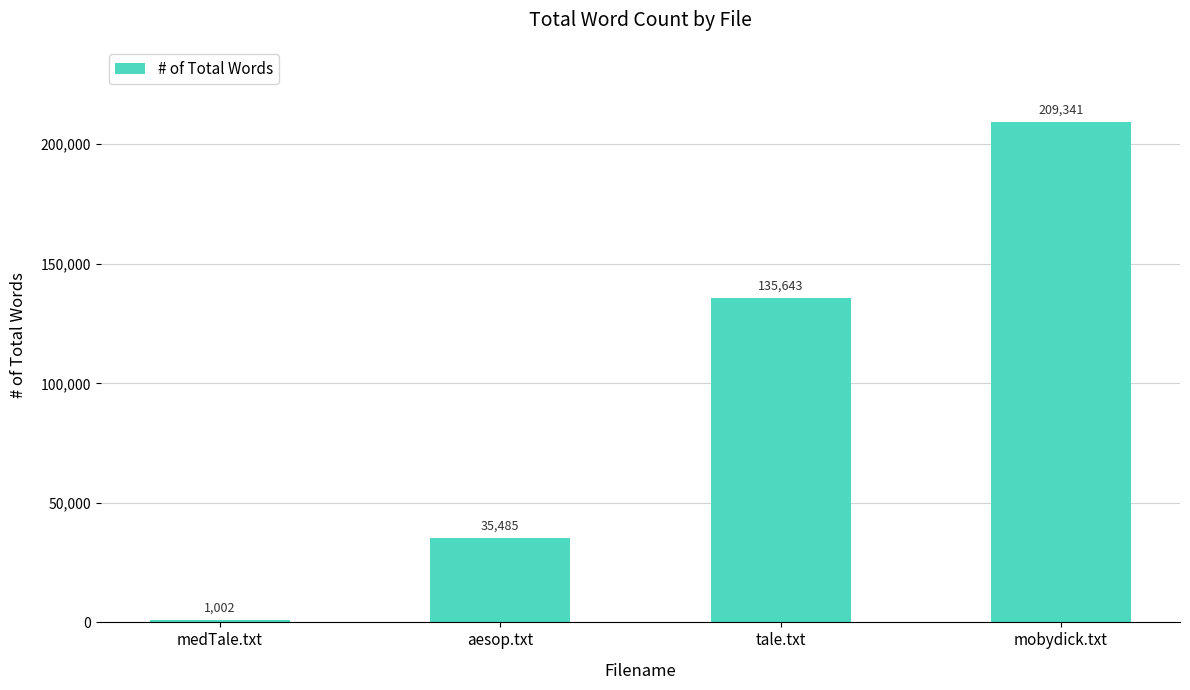

The value at aesop.txt is 58742. True or false?

False